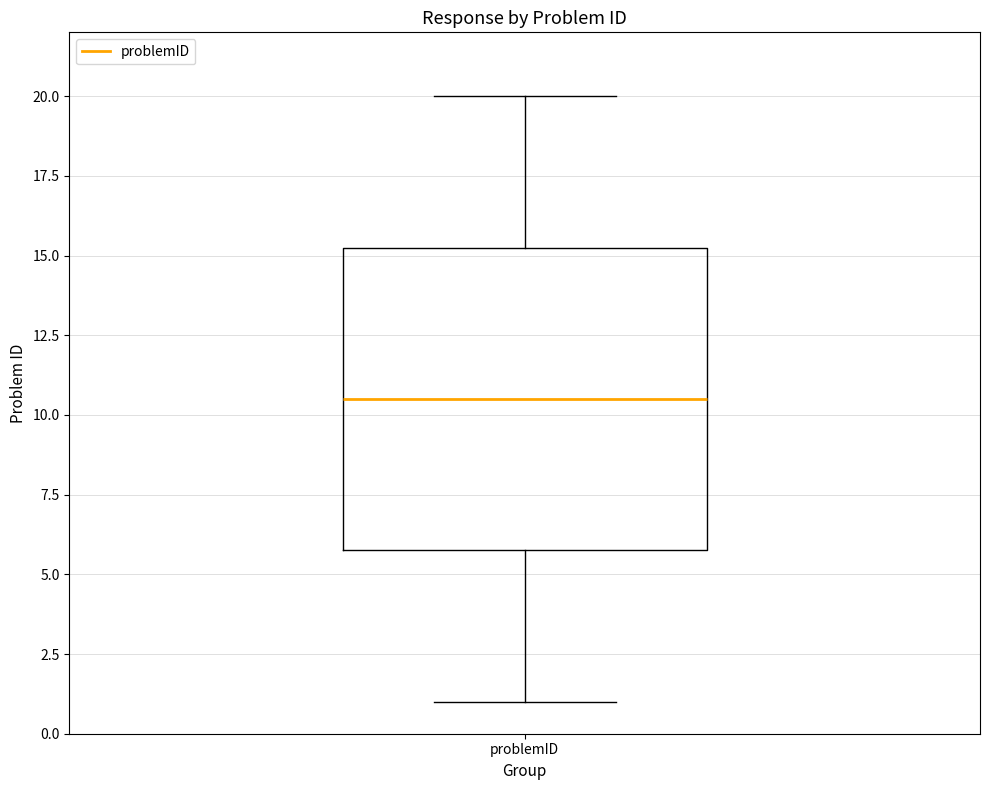

Transcribe this box plot: give where the median line is, the range the box spans, and where the two whiskers end, as read against the y-axis. The values are not printed on the chart, so give them approximately, as read against the axis.

median 10.5, box 6.0 to 15.5, whiskers 1.0 to 20.0